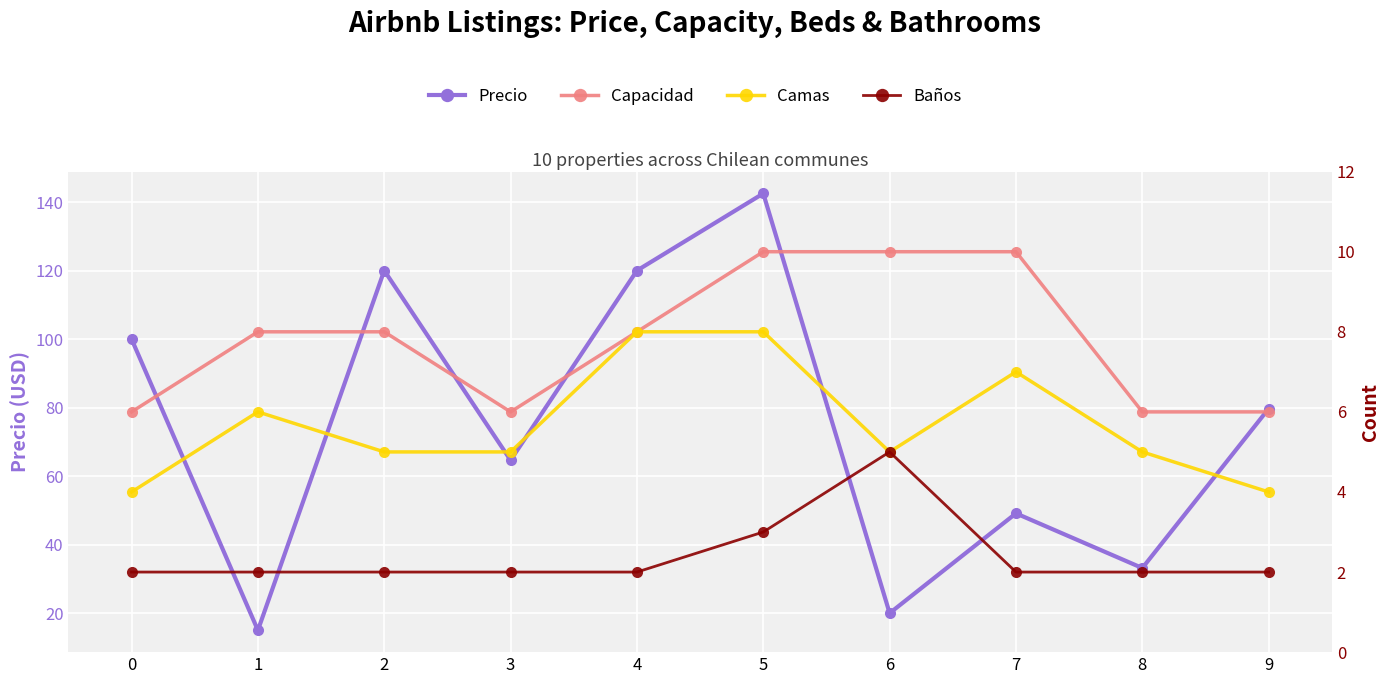

What is the spread (max minus min) of values at 2?

118.0